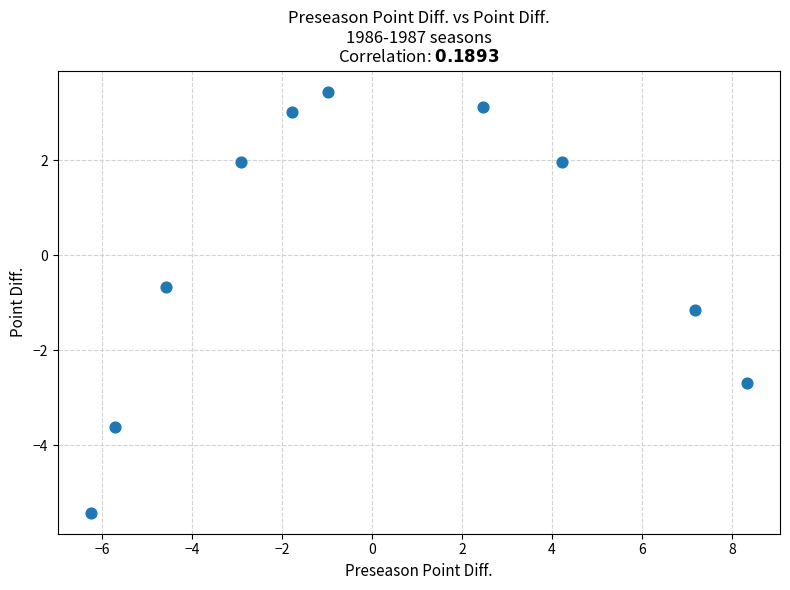

What is the range of X values (max minus min)?

14.6